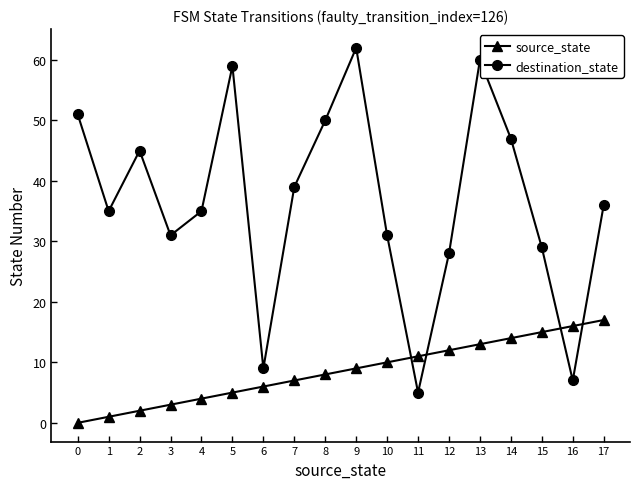

What is the difference between the maximum and minimum values in the destination_state series?

57